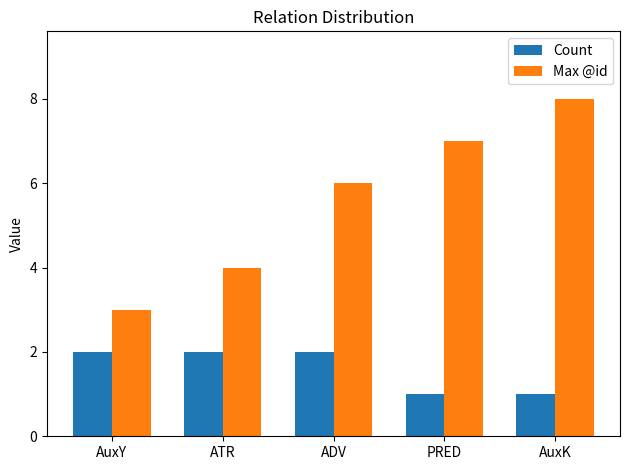

How many bars are there in total?

10